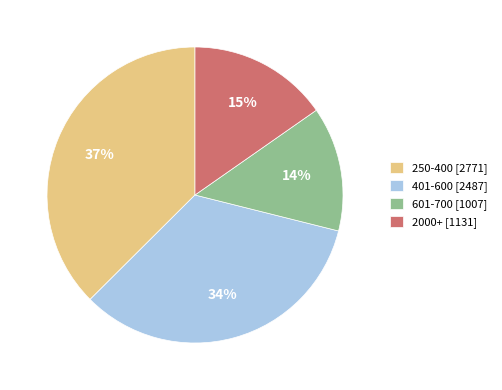

To the nearest percent, what is the combined percentage of 2000+ [1131] and 601-700 [1007]?

29%